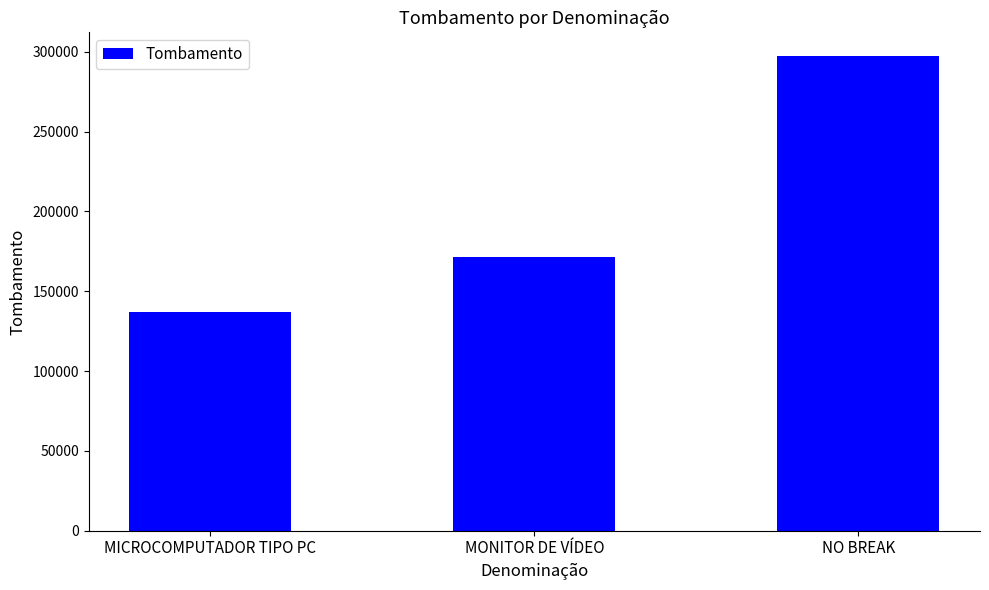

How many bars are there in total?

3